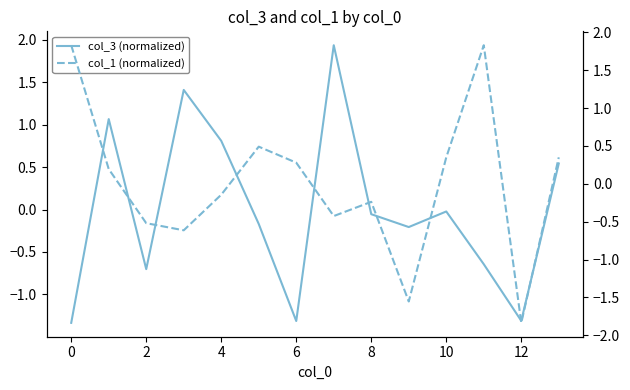

Which series ends up on top after the final intersection of col_1 (normalized) and col_3 (normalized)?

col_3 (normalized)